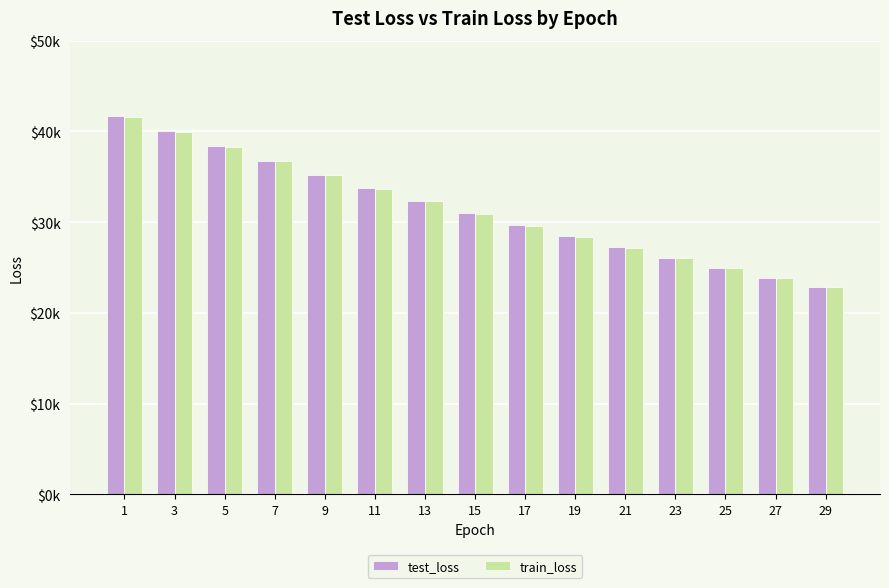

Are the bars horizontal?

No